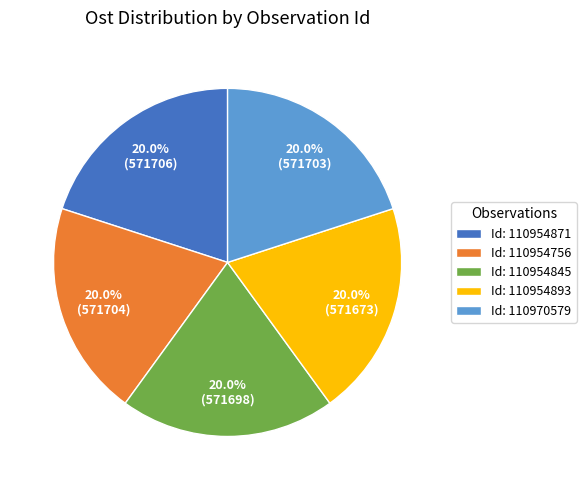

Approximately how many times larger is the value at Id: 110954871 compared to Id: 110954845?

1.0